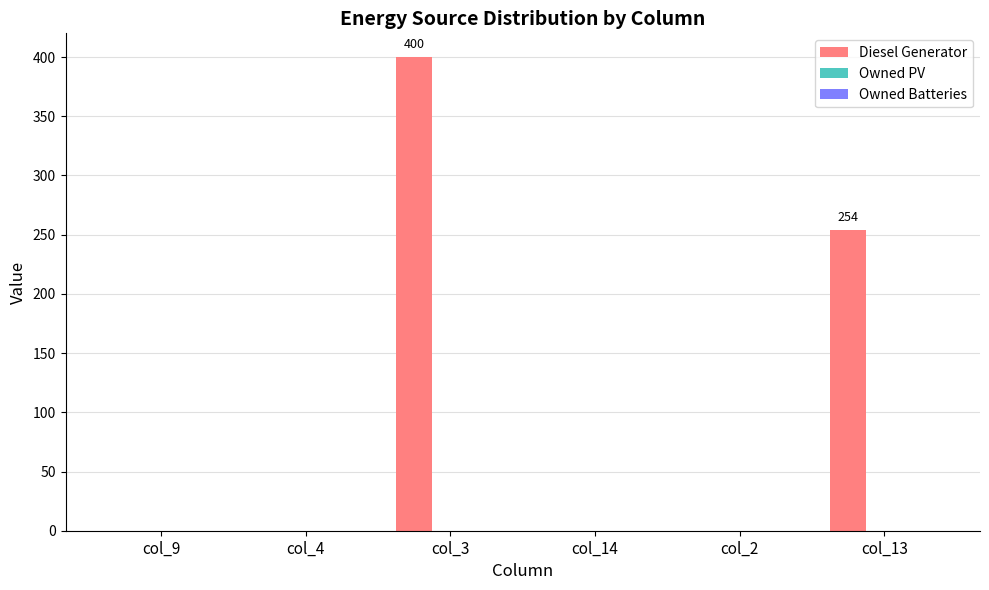

What is the sum of all values?

654